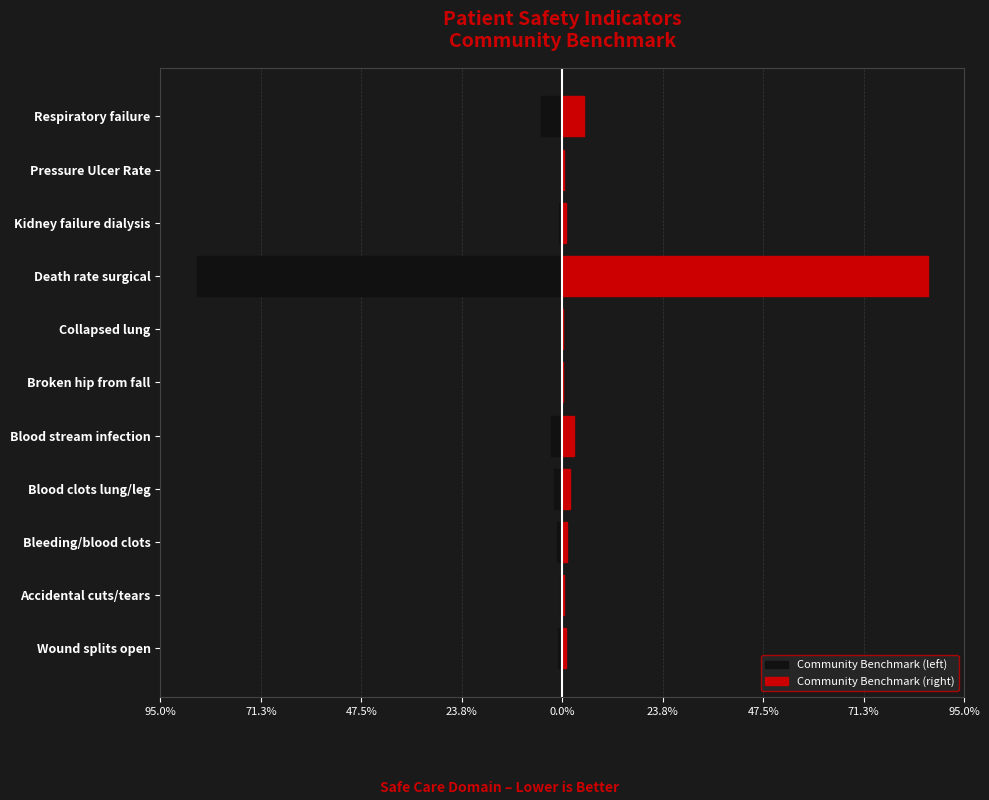

Is the value of Community Benchmark (left) at Collapsed lung greater than the value of Community Benchmark (right) at Kidney failure dialysis?

No